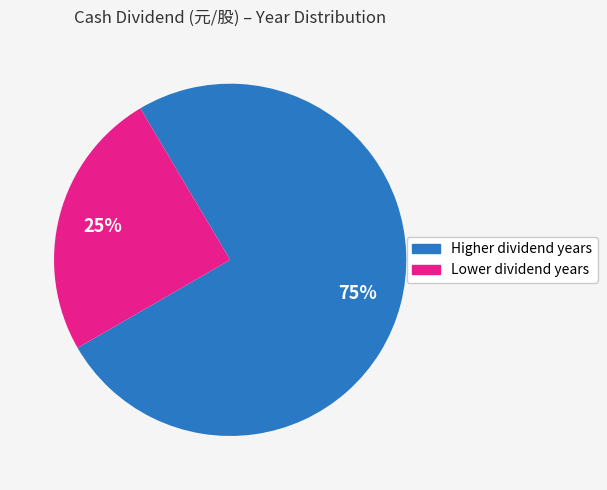

Does any single category account for the majority?

Yes